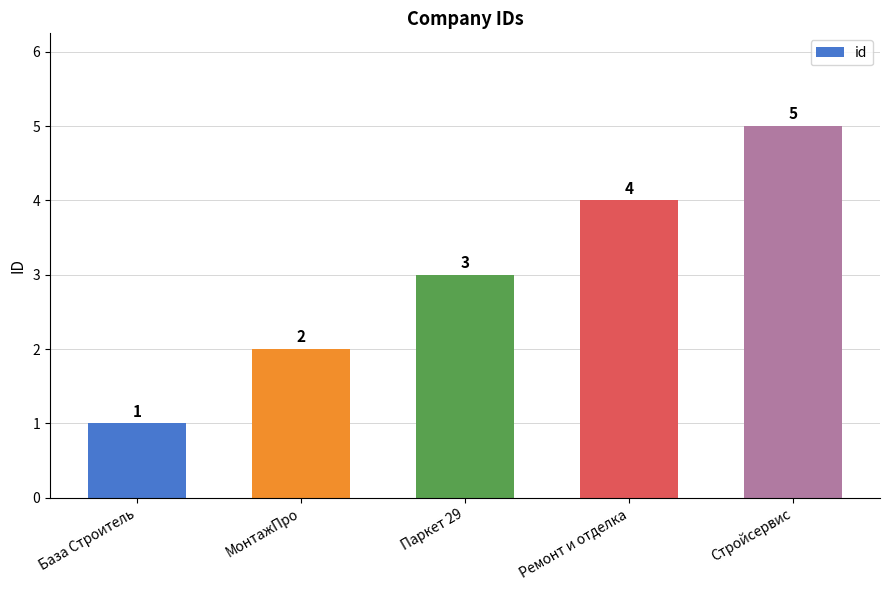

What is the value of the 5th bar from the left?

5